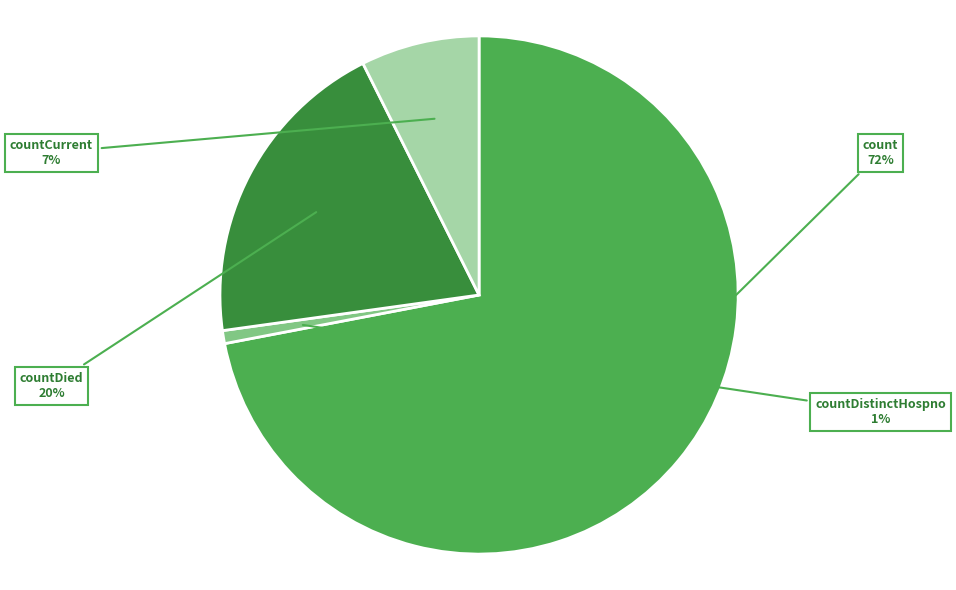

Combined, do countDied and count account for over 50%?

Yes